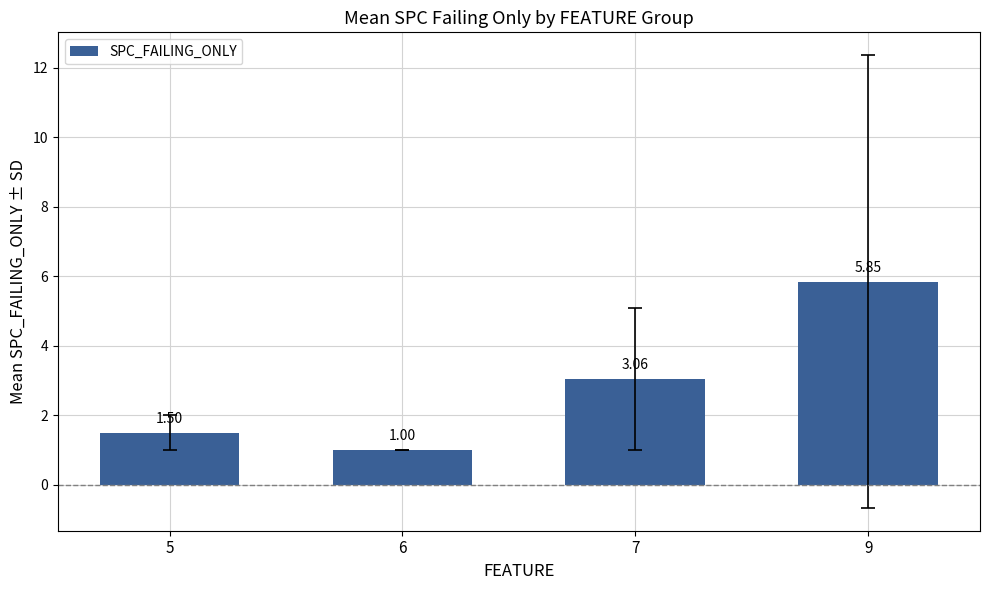

Count the number of values greater than 3.

2